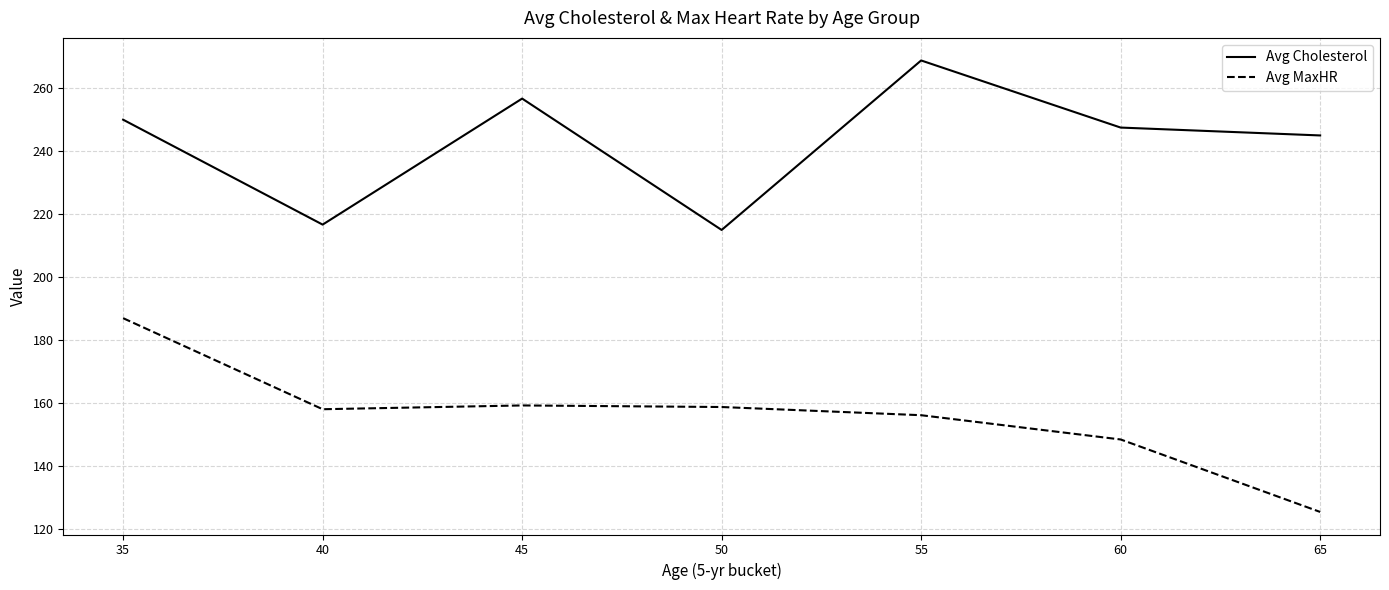

List the series in order of their peak value, highest first.

Avg Cholesterol, Avg MaxHR